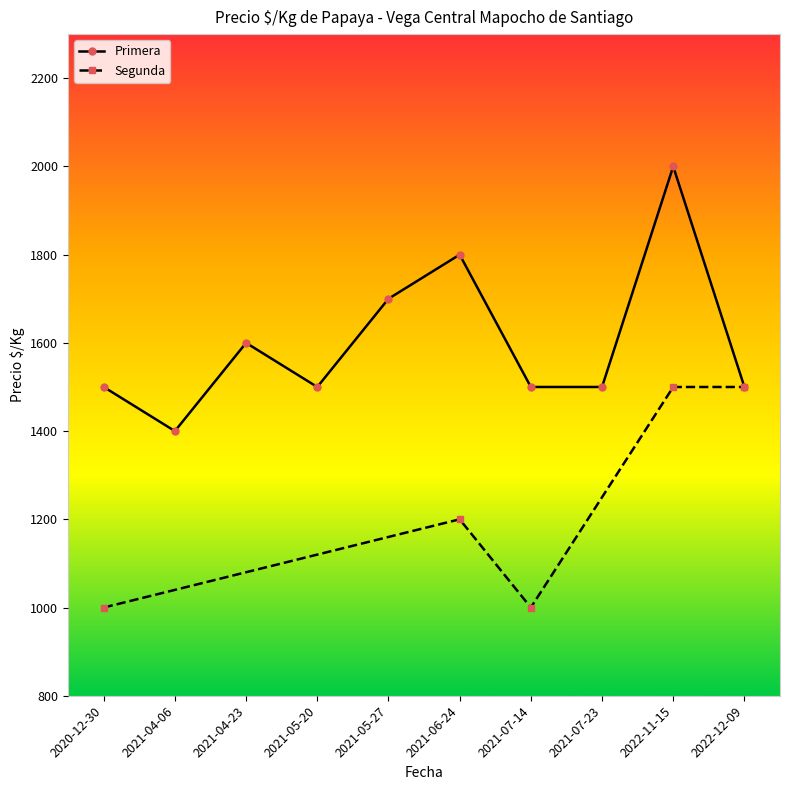

What is the value of the Segunda point at the 2nd from the left?

1200